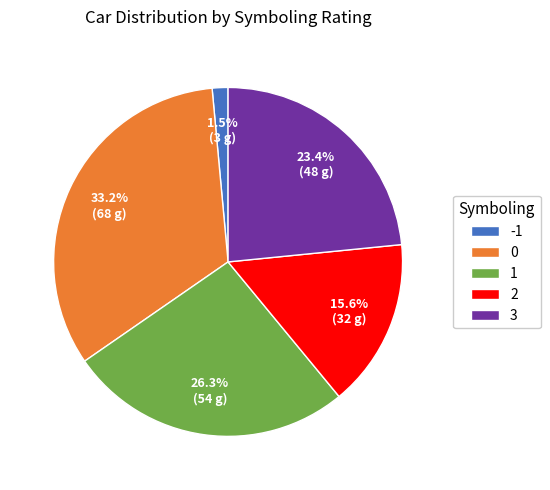

How many segments does this pie chart have?

5